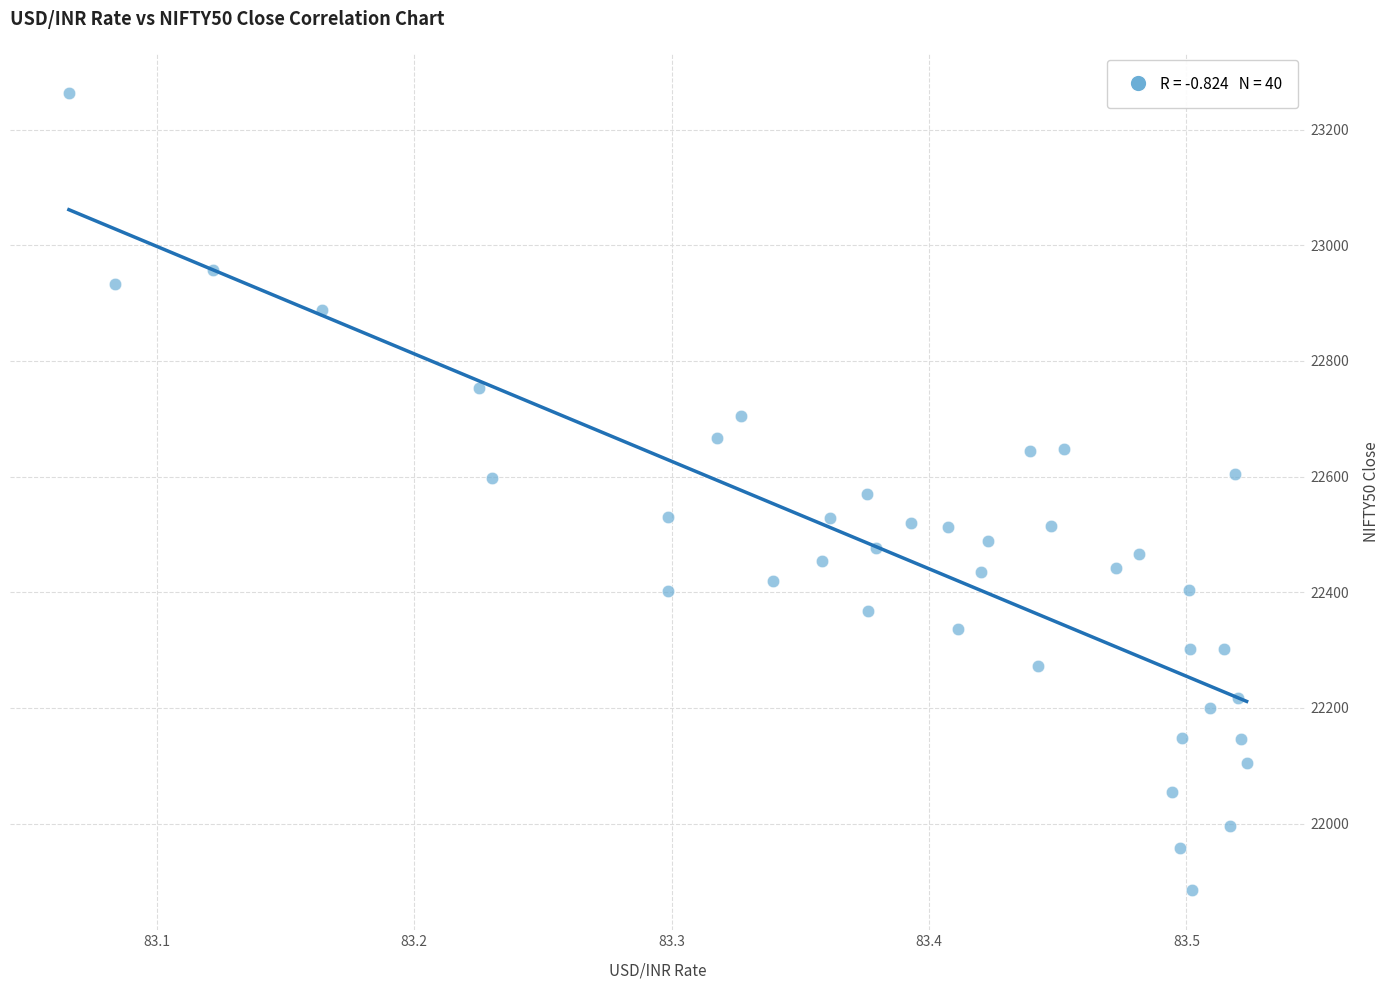

What is the range of Y values (max minus min)?

1379.4